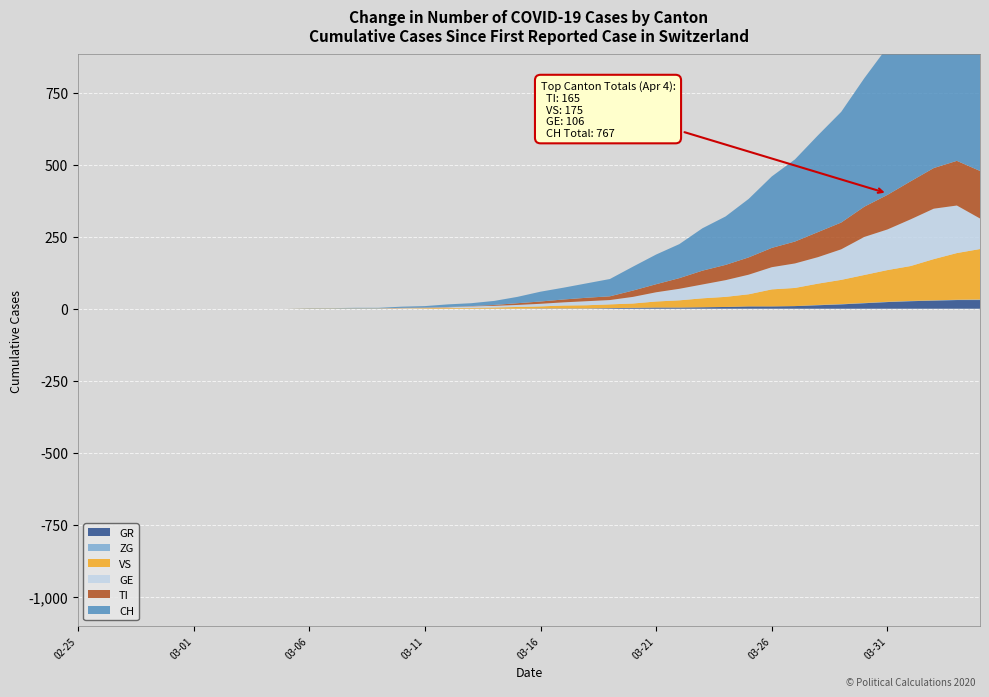

Reading left to right, what are all the values shown in this chart?

CH: 0	0	0	0	0	0	0	0	0	0	1	1	2	2	4	5	9	10	14	22	34	41	50	60	83	103	118	147	168	203	248	285	336	384	446	513	575	639	700	767
TI: 0	0	0	0	0	0	0	0	0	0	0	0	0	0	1	1	1	1	3	6	8	10	12	13	22	28	37	48	53	60	67	76	87	93	105	120	132	141	155	165
GR: 0	0	0	0	0	0	0	0	0	0	0	0	0	0	0	0	0	0	0	0	1	1	1	2	3	4	4	5	6	8	8	9	12	15	19	23	26	28	30	30
VS: 0	0	0	0	0	0	0	0	0	0	1	1	1	1	1	2	3	3	4	6	7	10	11	13	15	21	25	31	35	42	59	63	74	84	97	110	121	143	162	175
ZG: 0	0	0	0	0	0	0	0	0	0	0	0	0	0	0	0	0	0	0	0	0	0	0	0	0	0	0	0	0	0	0	0	1	1	1	1	1	1	1	2
GE: 0	0	0	0	0	0	0	0	0	0	0	0	0	0	1	1	2	5	6	7	9	11	14	15	23	32	40	48	58	68	77	85	92	106	132	141	162	175	165	106